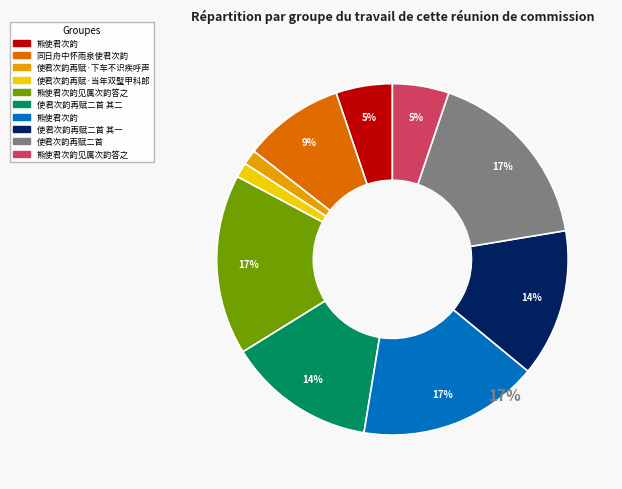

How many slices are in this pie chart?

10